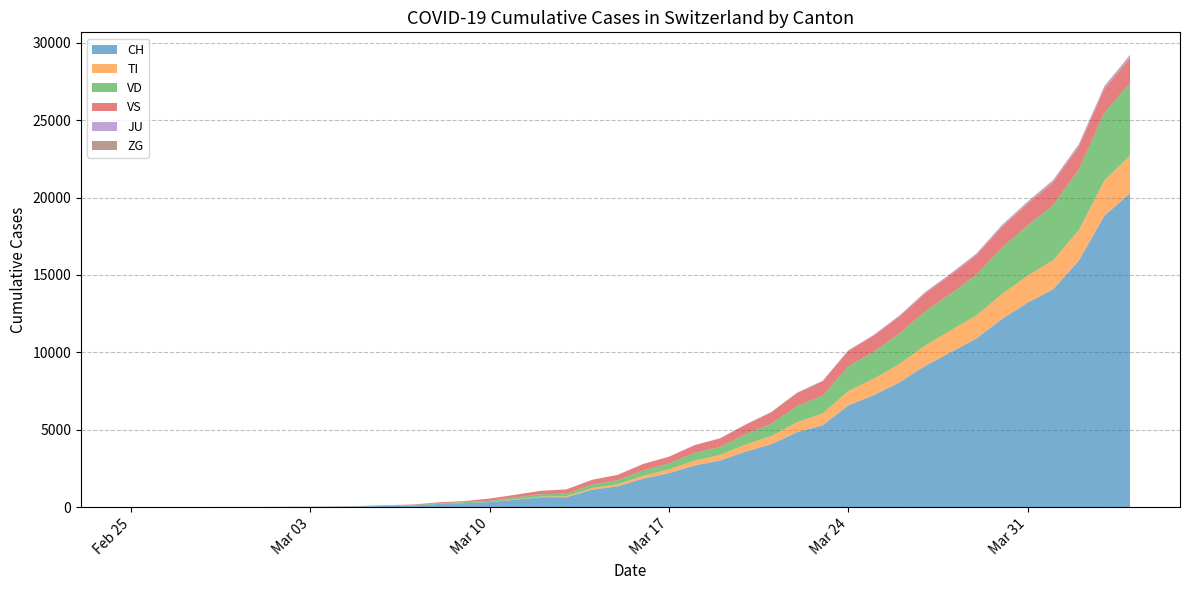

Reading left to right, transcribe all the data shown in this chart.

CH: 0	1	2	13	15	16	22	27	36	56	90	114	214	268	337	491	652	652	1139	1359	1851	2200	2700	3028	3602	4075	4848	5294	6575	7245	8060	9128	10006	10897	12161	13213	14076	15922	18827	20278
TI: 0	0	0	0	0	0	0	0	0	0	0	0	0	0	6	25	35	64	105	129	188	251	319	357	453	531	640	770	934	1063	1199	1316	1422	1491	1608	1745	1876	1976	2279	2438
VD: 0	0	0	4	4	4	6	8	10	18	22	26	50	66	83	123	156	168	231	260	348	383	498	519	671	802	1049	1149	1598	1742	1960	2204	2362	2620	2994	3234	3574	3895	4376	4690
VS: 0	0	0	6	6	7	10	12	14	18	27	41	57	65	141	173	225	274	300	349	415	432	493	549	608	728	837	921	982	1040	1101	1164	1218	1267	1347	1414	1467	1503	1543	1611
JU: 0	0	0	0	0	0	0	0	0	0	0	0	0	0	0	0	0	2	2	2	2	4	9	11	14	14	14	18	23	25	43	47	53	57	64	72	79	83	97	107
ZG: 0	0	0	0	0	0	0	0	0	0	0	0	0	0	0	0	0	0	0	0	0	0	0	0	12	15	15	22	26	26	30	35	40	47	52	57	61	67	77	82